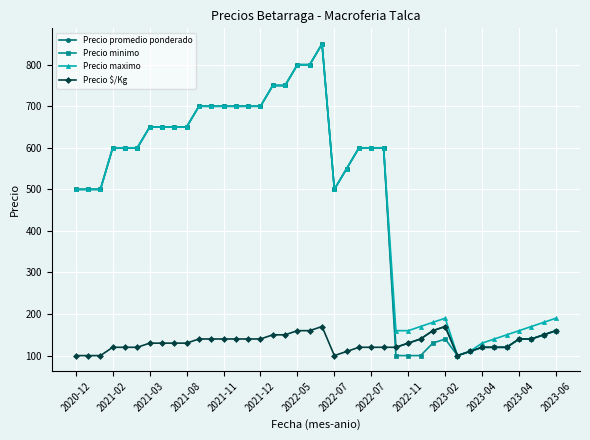

At how many categories does at least one series exceed 568?

21